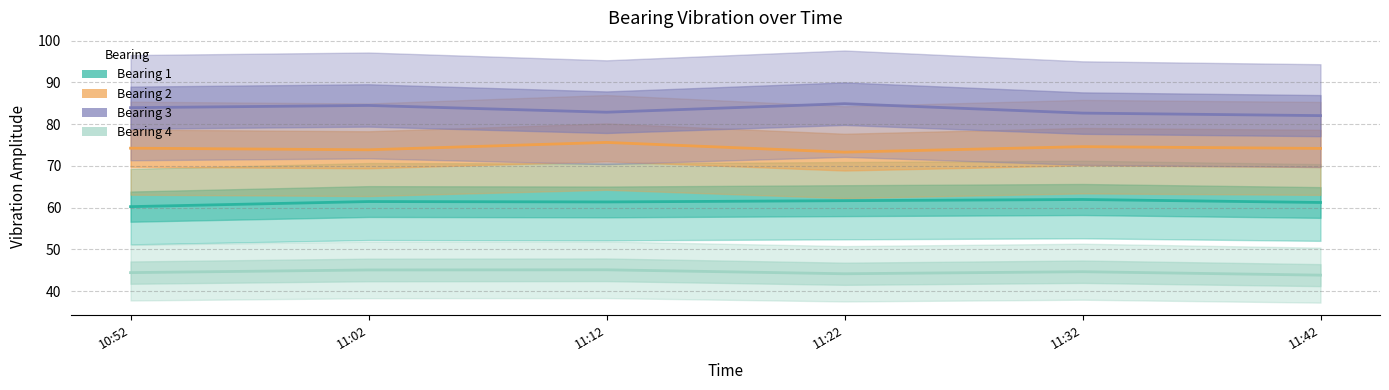

Rank the series by their maximum value, from lowest to highest.

Bearing 4, Bearing 1, Bearing 2, Bearing 3